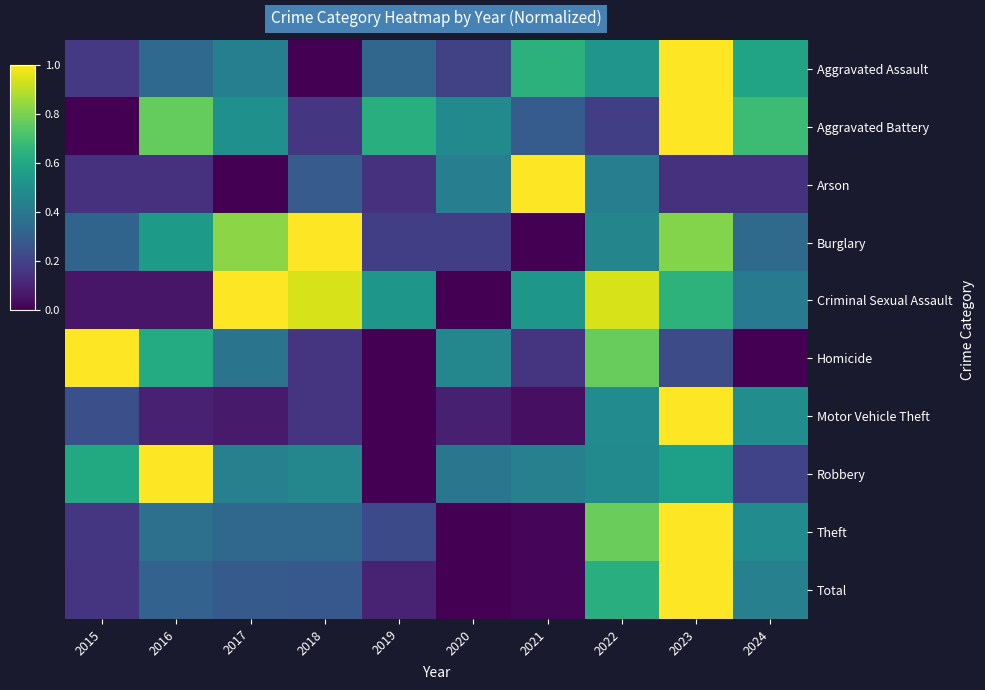

At which category is the sum across all series the highest?

2023